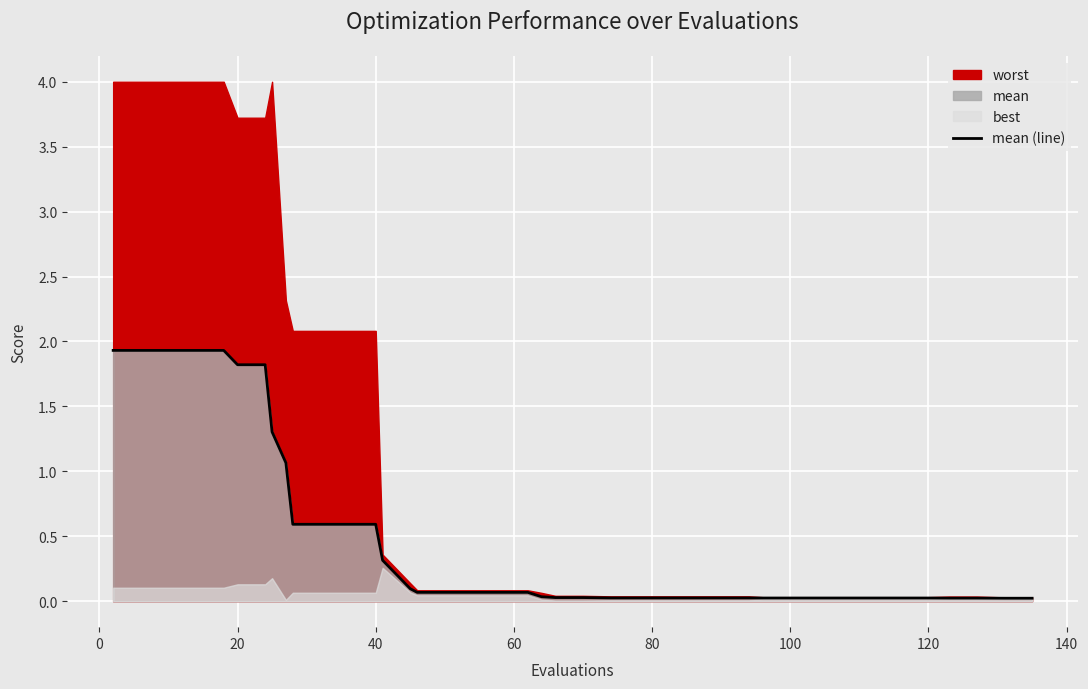

What is the difference between the maximum and minimum values?

1.9